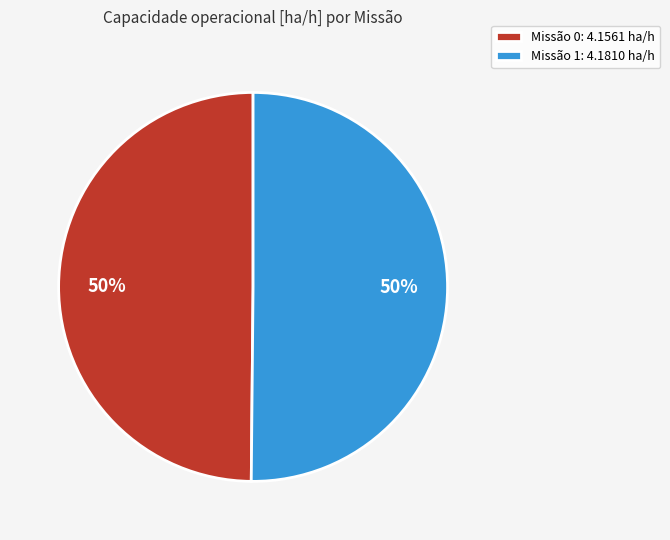

Approximately how many times larger is the value at Missão 0: 4.1561 ha/h compared to Missão 1: 4.1810 ha/h?

1.0